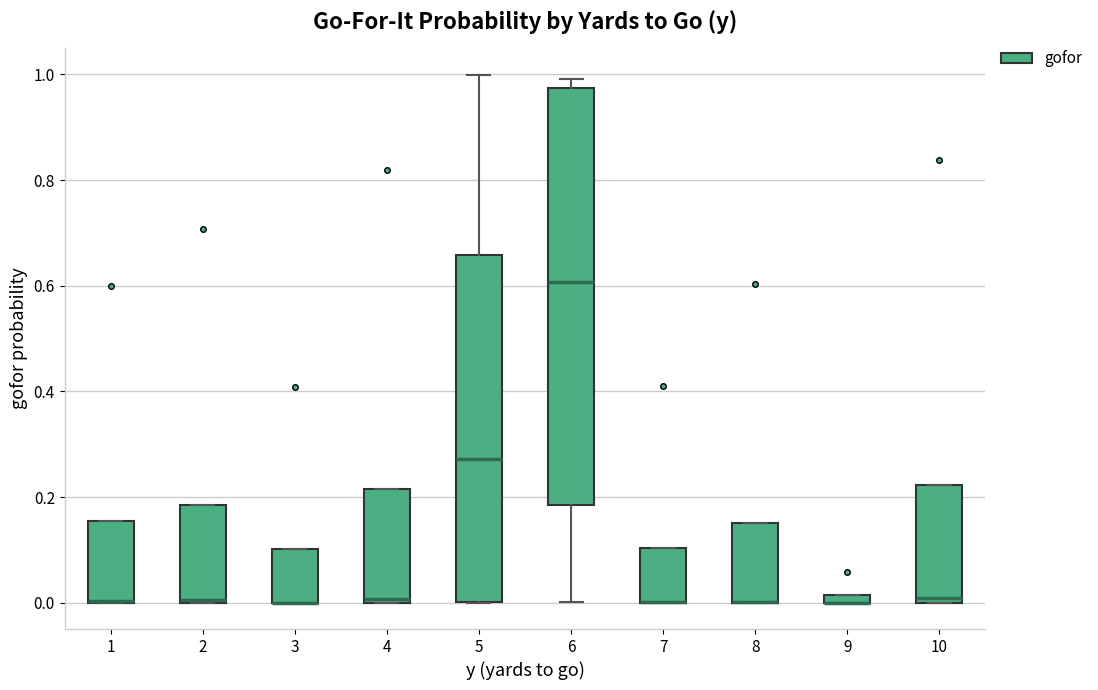

Where is the lower edge of the box at x = 2 on the y-axis? The values are not printed on the chart, so give them approximately, as read against the axis.

0.00